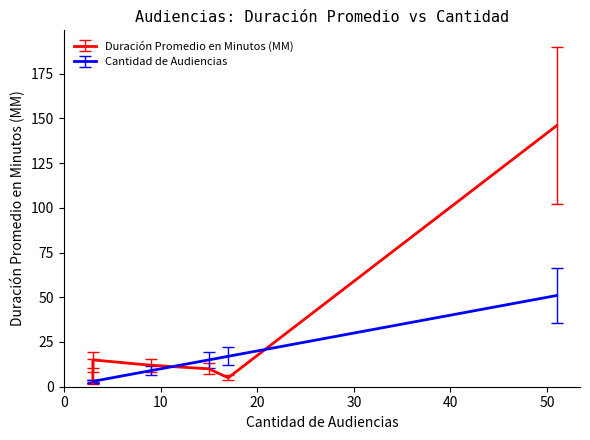

True or false: the data shows 9 at 3.

False